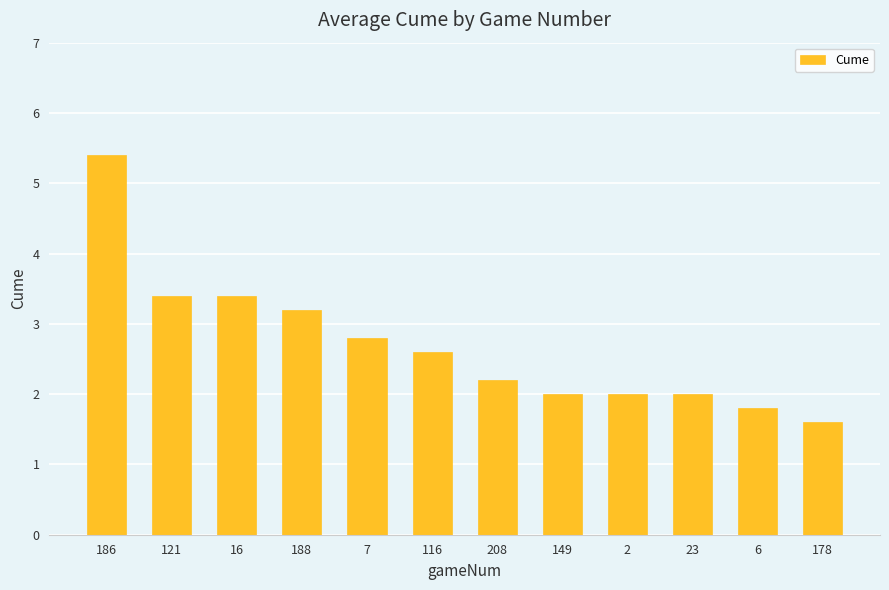

What is the ratio of the value at 186 to the value at 6?

3.0